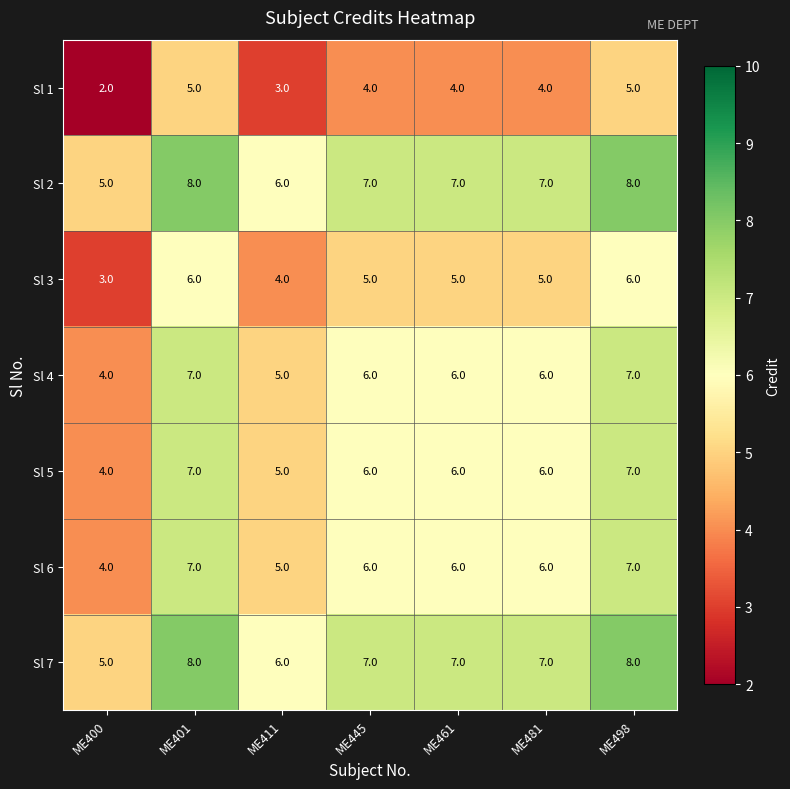

What is the difference between the maximum and minimum values in the Sl 3 series?

3